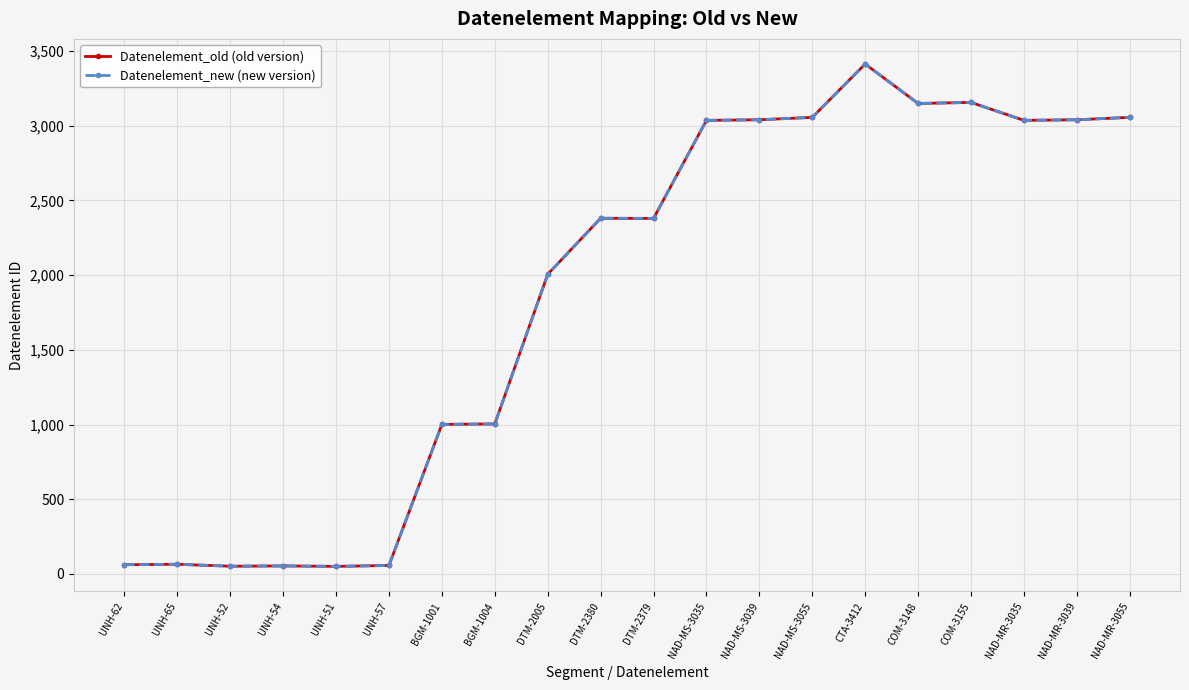

Where is the first local minimum for Datenelement_new (new version)?

UNH-52